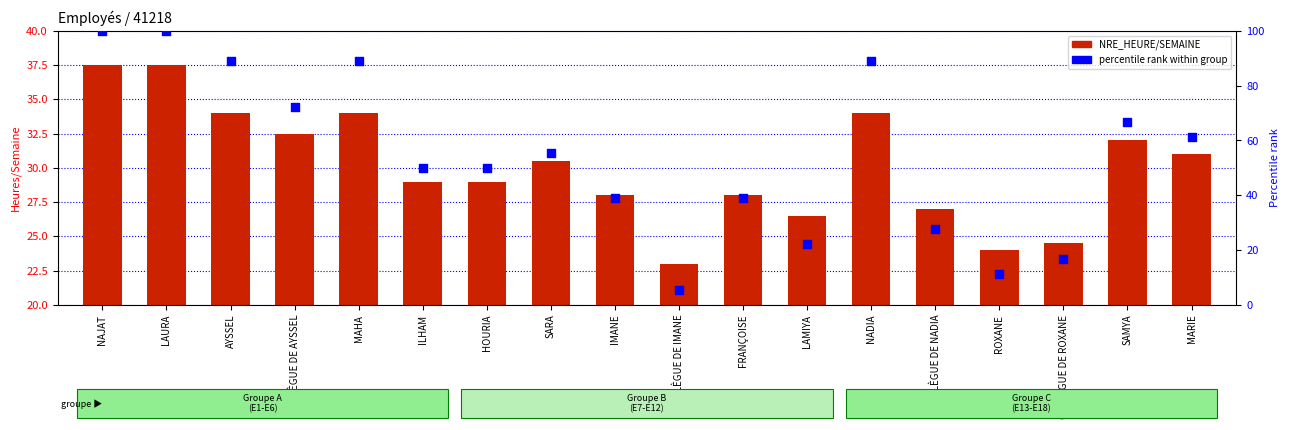

What is the total value across all series at NADIA?

122.9